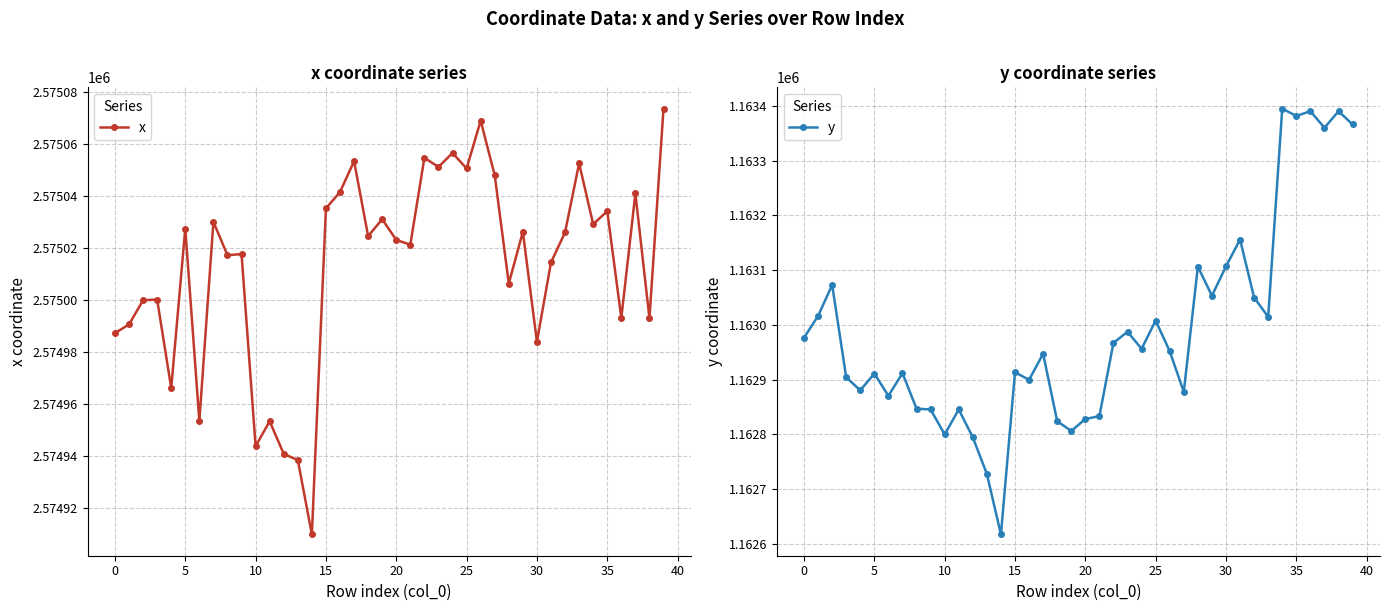

Reading right to left, extract all data points from this chart.

x: 2575073.6	2574993.1	2575041.1	2574993.2	2575034.3	2575029.2	2575052.6	2575026.1	2575014.5	2574984.0	2575026.3	2575006.4	2575048.0	2575069.0	2575050.6	2575056.6	2575051.2	2575054.7	2575021.4	2575023.2	2575031.1	2575024.7	2575053.5	2575041.6	2575035.3	2574910.0	2574938.6	2574941.0	2574953.5	2574944.0	2575017.7	2575017.3	2575030.1	2574953.6	2575027.6	2574966.2	2575000.3	2575000.0	2574990.7	2574987.4
y: 1163366.1	1163390.2	1163360.0	1163390.4	1163381.6	1163395.0	1163014.7	1163050.0	1163155.9	1163106.9	1163053.2	1163106.5	1162877.6	1162952.0	1163007.9	1162956.4	1162987.5	1162967.2	1162833.5	1162828.1	1162806.4	1162824.1	1162947.4	1162899.7	1162913.5	1162617.4	1162727.8	1162794.7	1162845.6	1162799.9	1162845.6	1162847.0	1162911.9	1162870.5	1162911.2	1162880.5	1162904.3	1163073.1	1163016.4	1162976.7